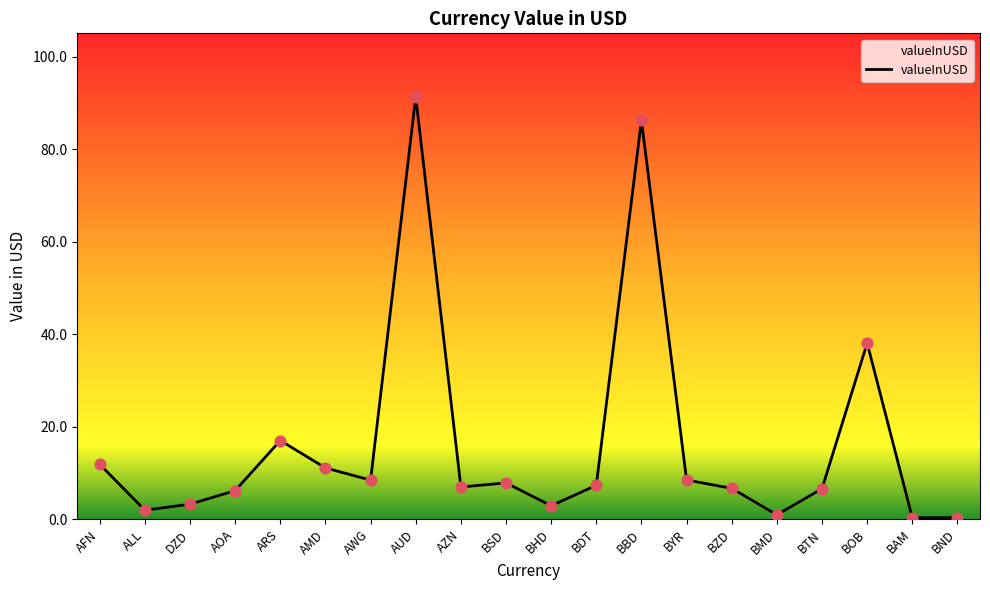

What is the change in value from AFN to AOA?

-5.7